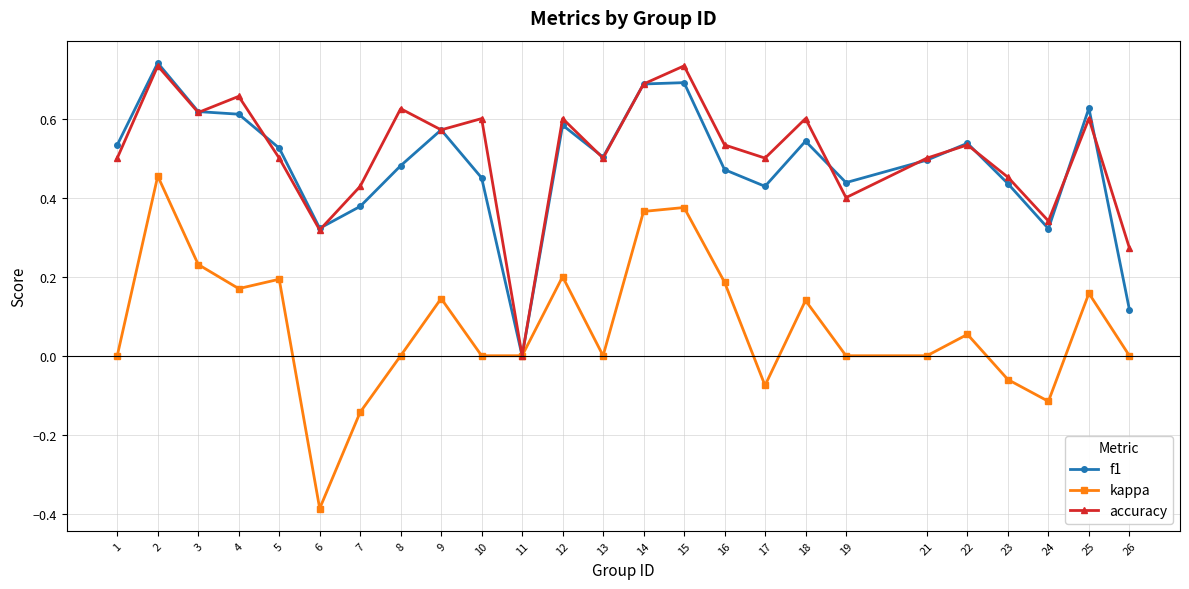

True or false: kappa has a value of -0.5 at 1.

False